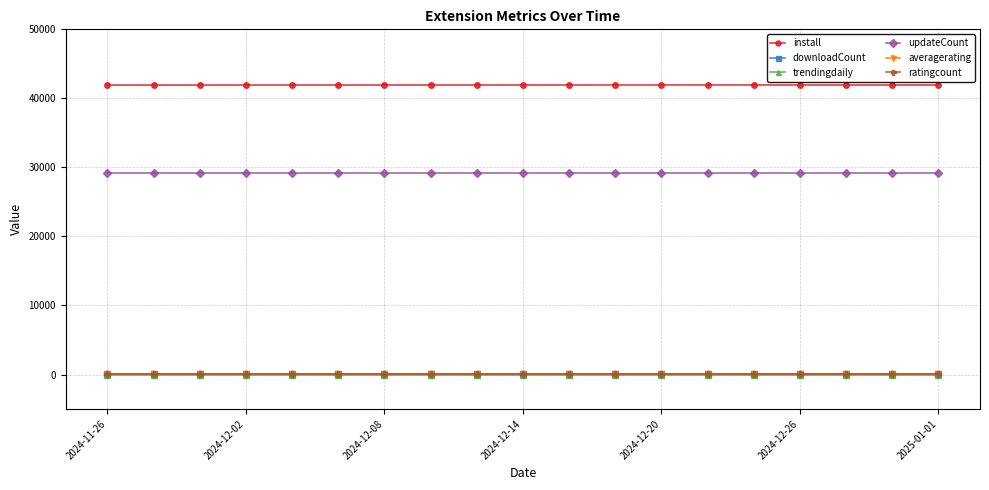

True or false: updateCount and downloadCount cross at least once.

False